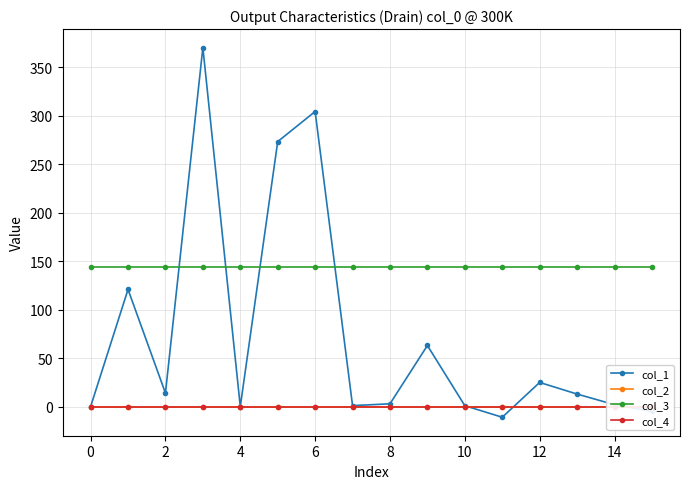

The value of col_3 at 14 is 144.0. True or false?

True